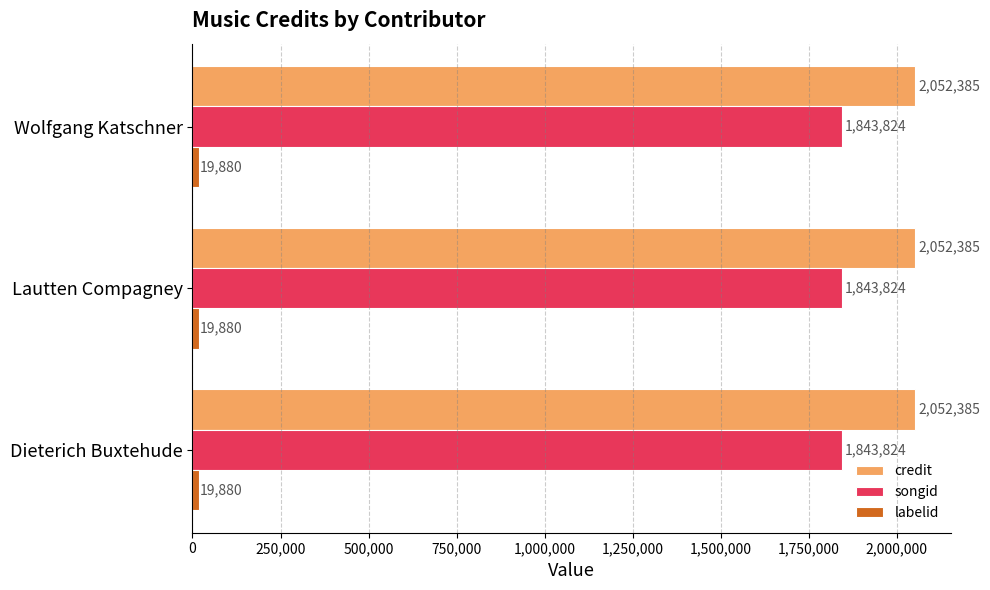

What is the sum of the songid values at Dieterich Buxtehude and Wolfgang Katschner?

3687648